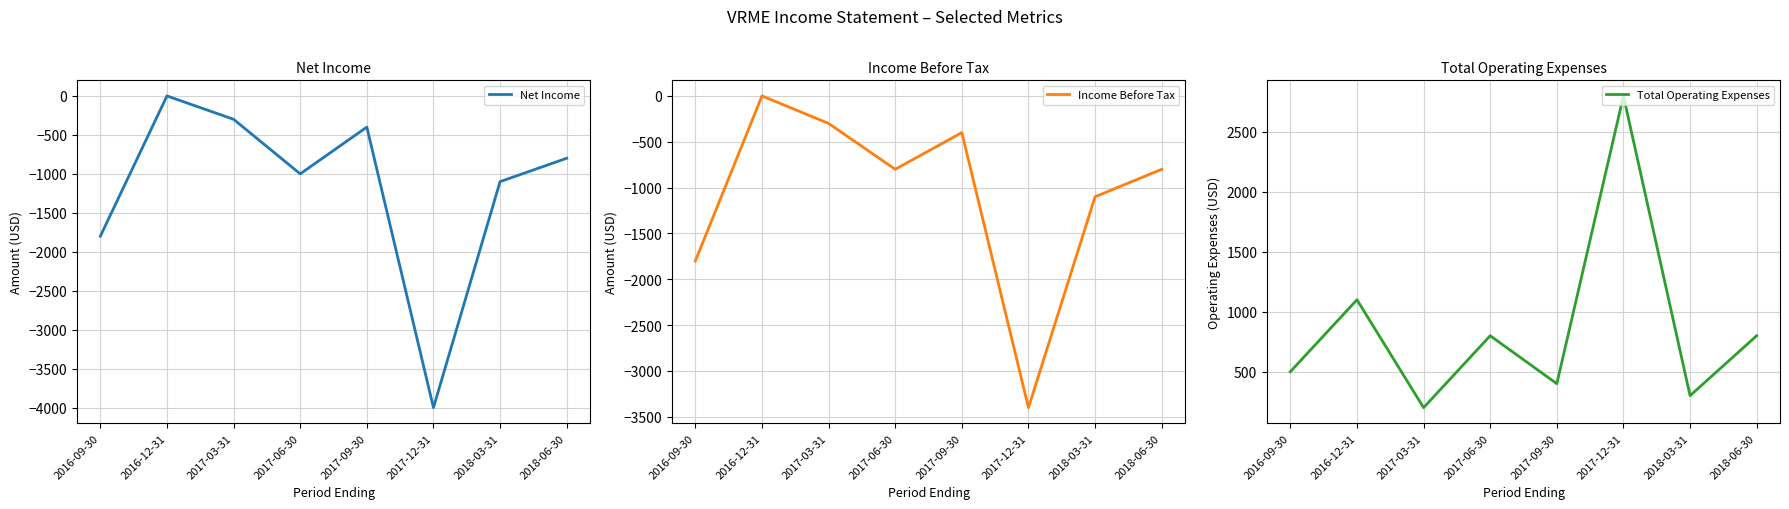

Which has a higher value, 2018-03-31 or 2017-03-31?

2017-03-31